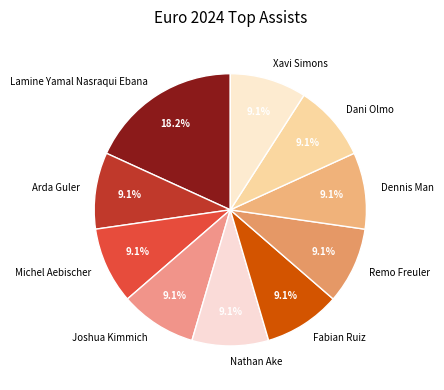

How many segments does this pie chart have?

10